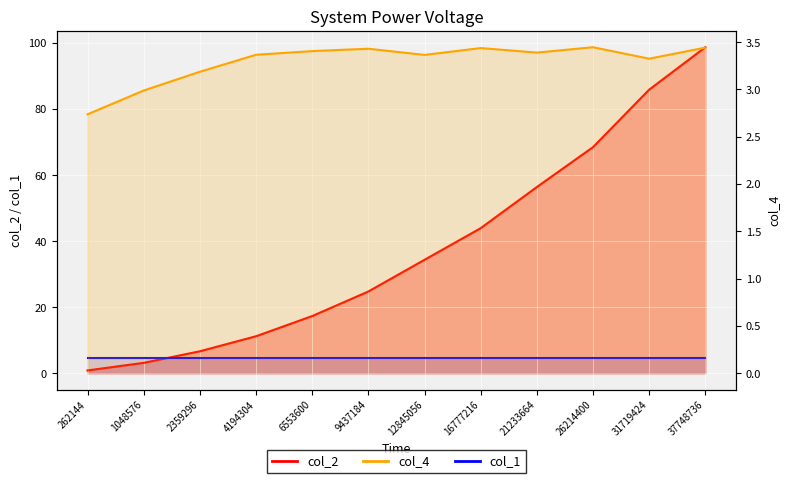

What is the value of the col_1 (threads) point at the 2nd from the left?

4.5